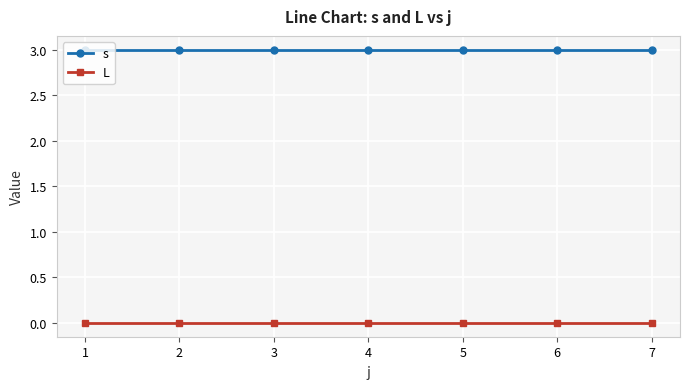

What is the difference between the highest and lowest values at 1?

3